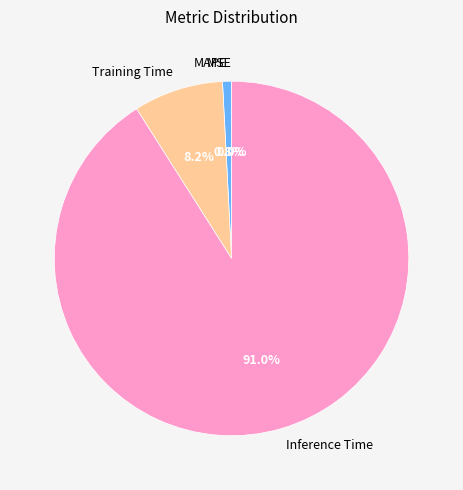

Which category has the smallest portion of the pie?

SMAPE